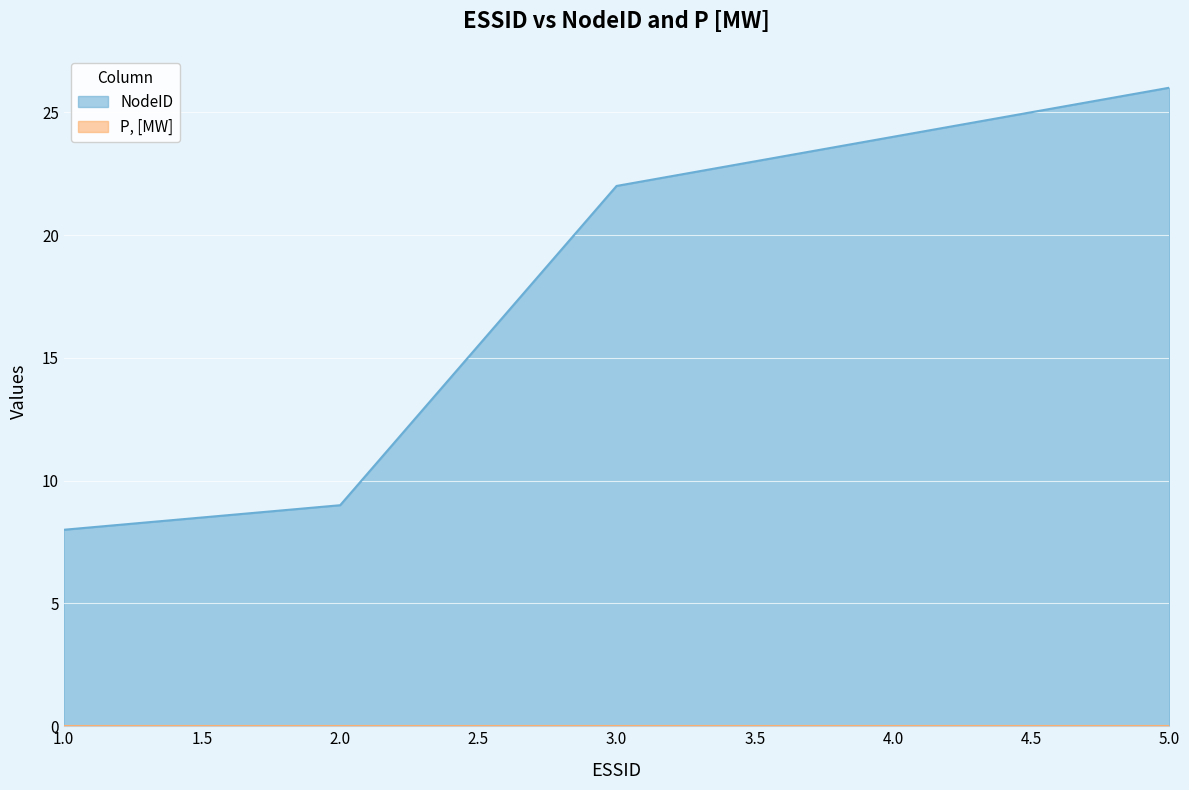

Reading right to left, what are all the values shown in this chart?

26	24	22	9	8